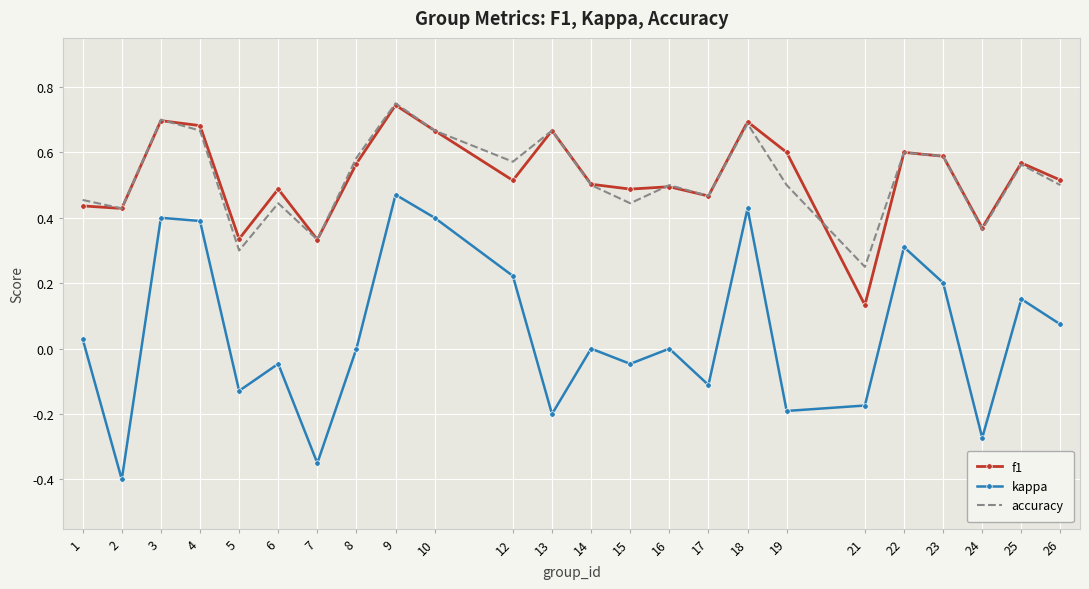

Between 22 and 26, which series saw the biggest shift?

kappa